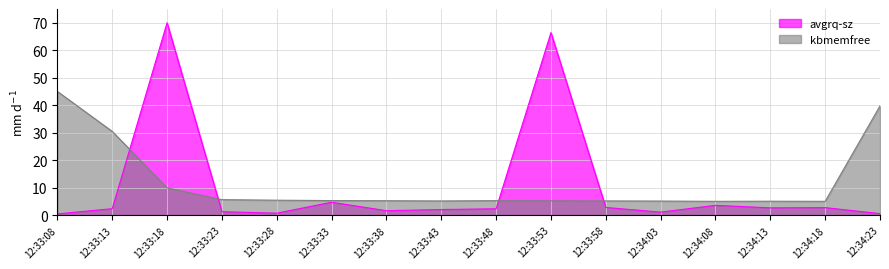

What is the sum of the kbmemfree values at 12:33:53 and 12:33:18?

15.1